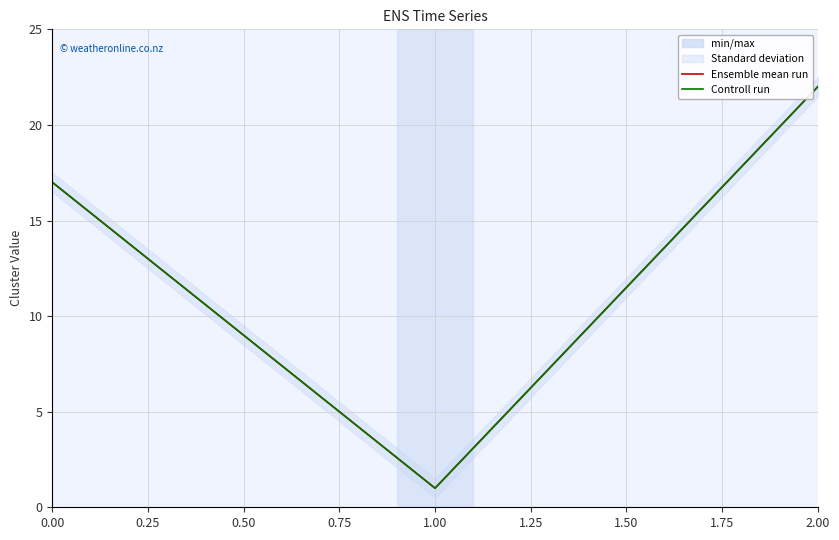

Is it true that Ensemble mean run equals 1 at 0.25?

False